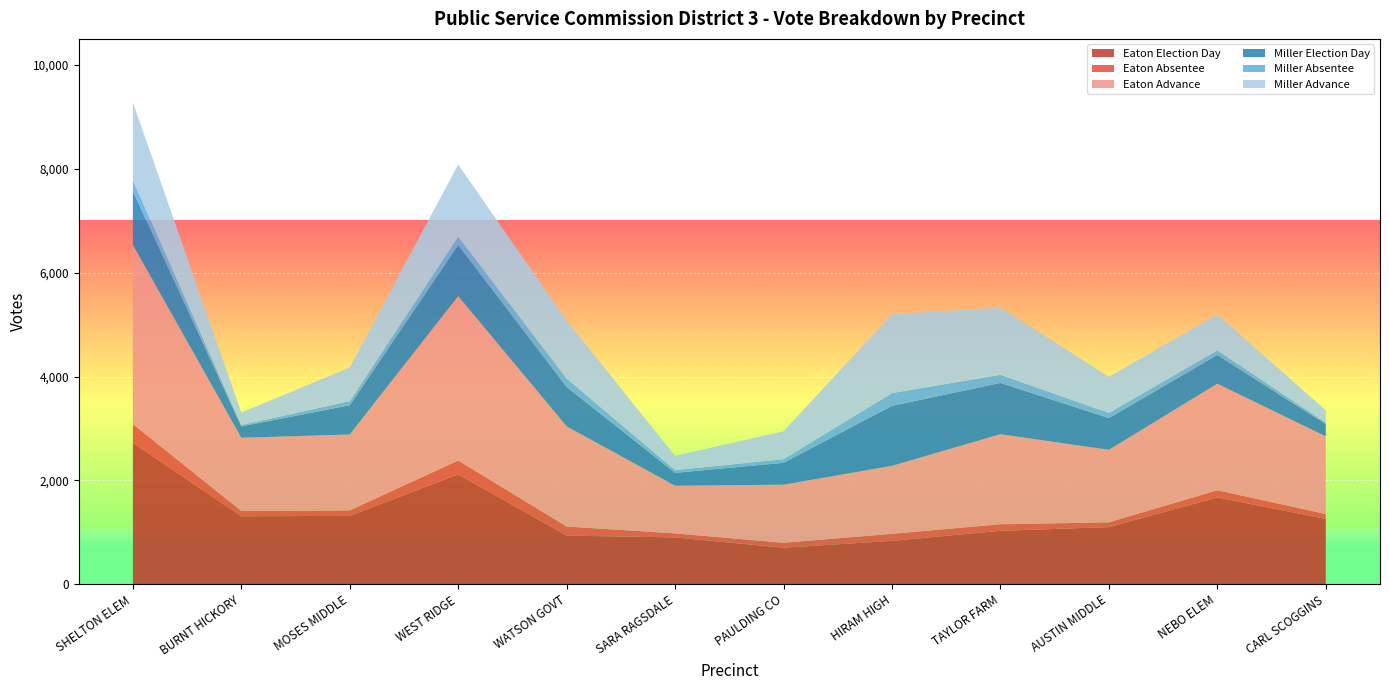

Reading right to left, transcribe all the data shown in this chart.

Eaton Election Day: 1260	1672	1101	1030	836	704	903	937	2117	1317	1310	2725
Eaton Absentee: 93	139	92	126	136	95	77	175	267	106	103	360
Eaton Advance: 1494	2050	1396	1733	1309	1119	918	1928	3165	1461	1408	3451
Miller Election Day: 239	554	612	988	1155	421	247	760	981	564	219	1034
Miller Absentee: 27	89	100	156	246	69	53	163	160	79	27	211
Miller Advance: 237	689	693	1295	1515	539	274	1111	1391	646	240	1497